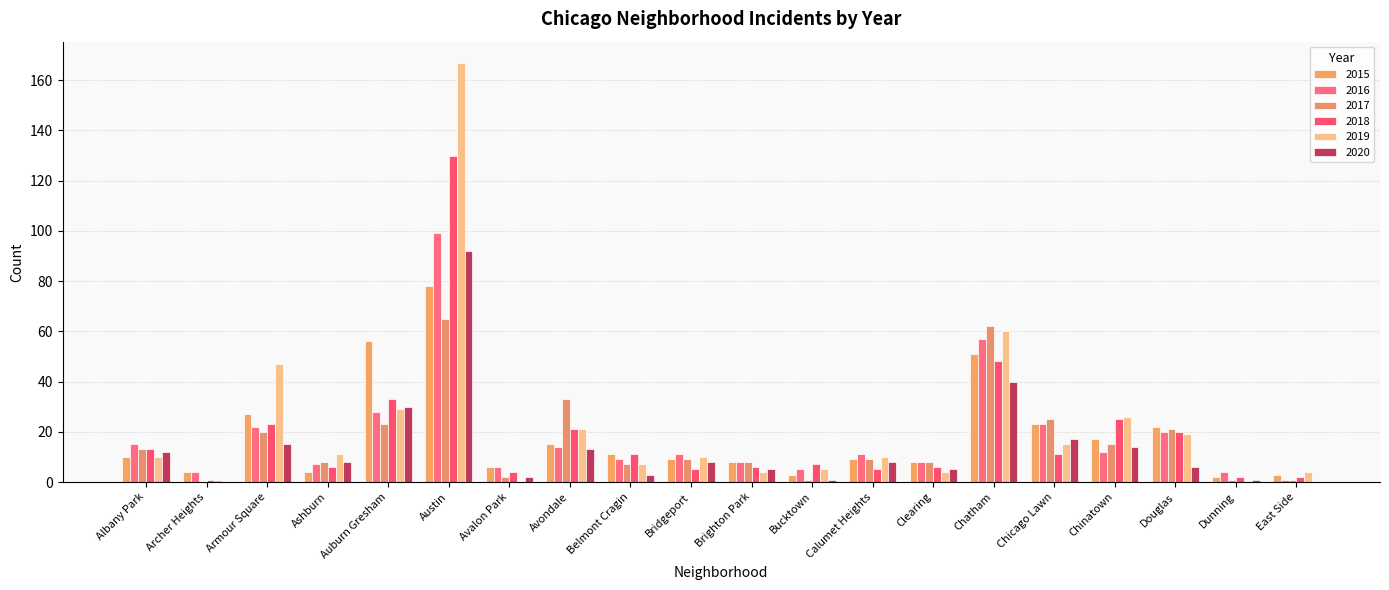

Where is 2020 nearest to the value 46?

Chatham